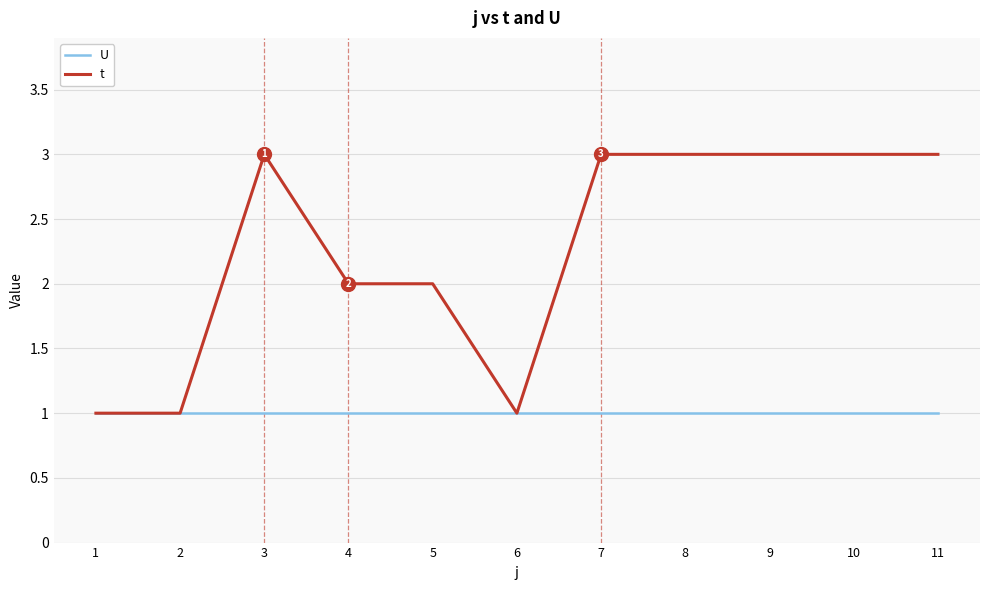

True or false: t has a value of 1 at 5.

False